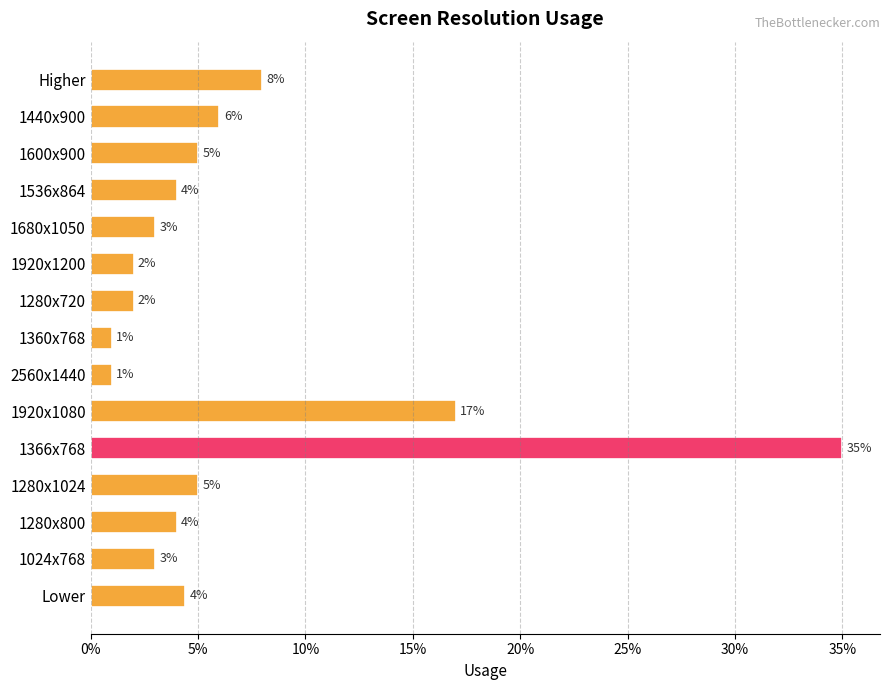

Are the bars horizontal?

Yes